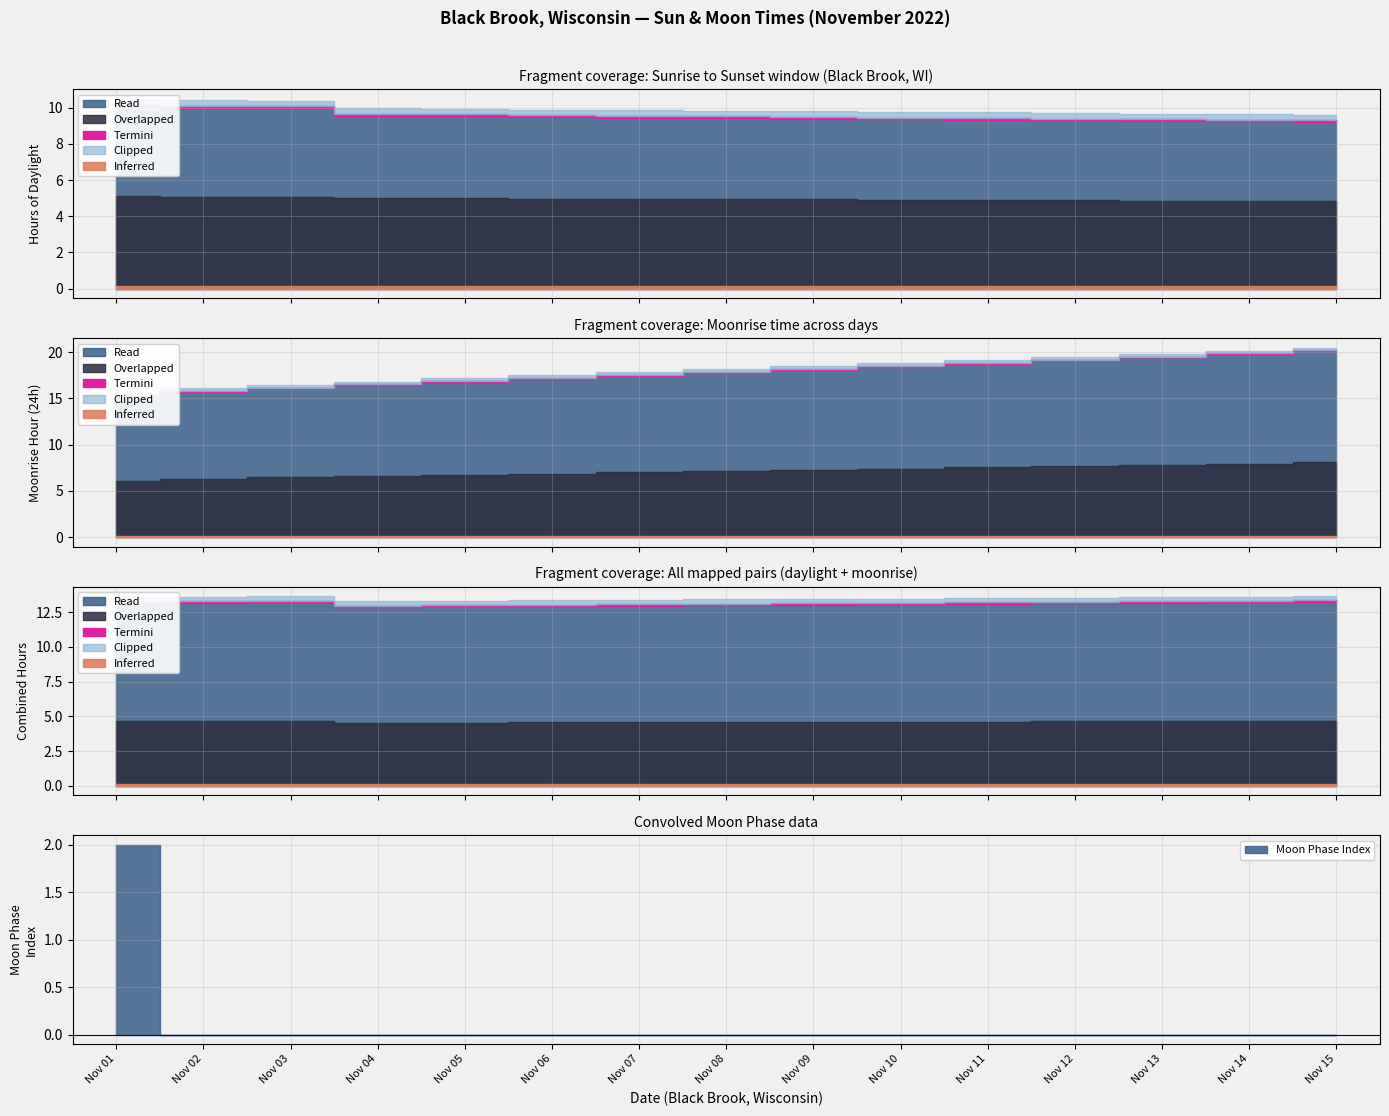

The value at 2022-11-09 is 0. True or false?

True